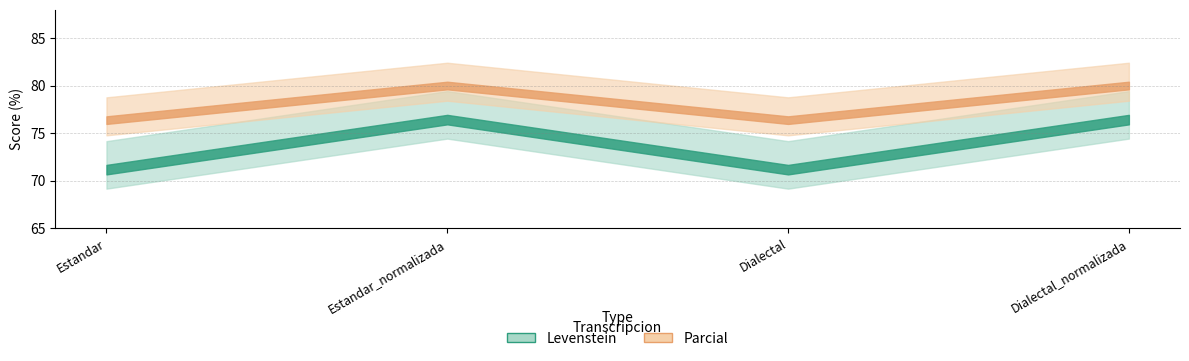

What is the average value of the Levenstein series?

74.3